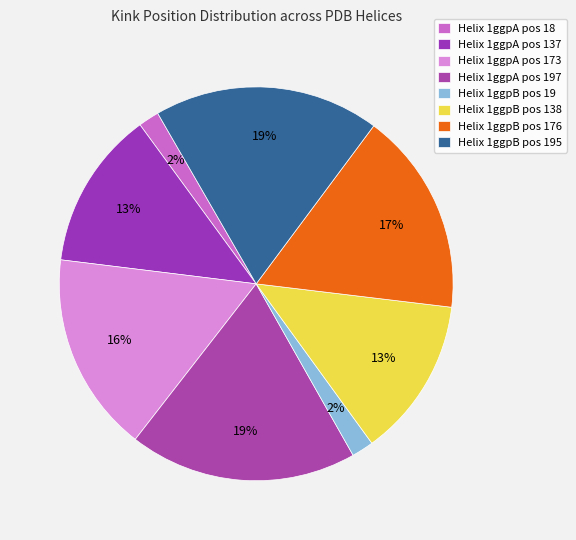

How many slices are in this pie chart?

8